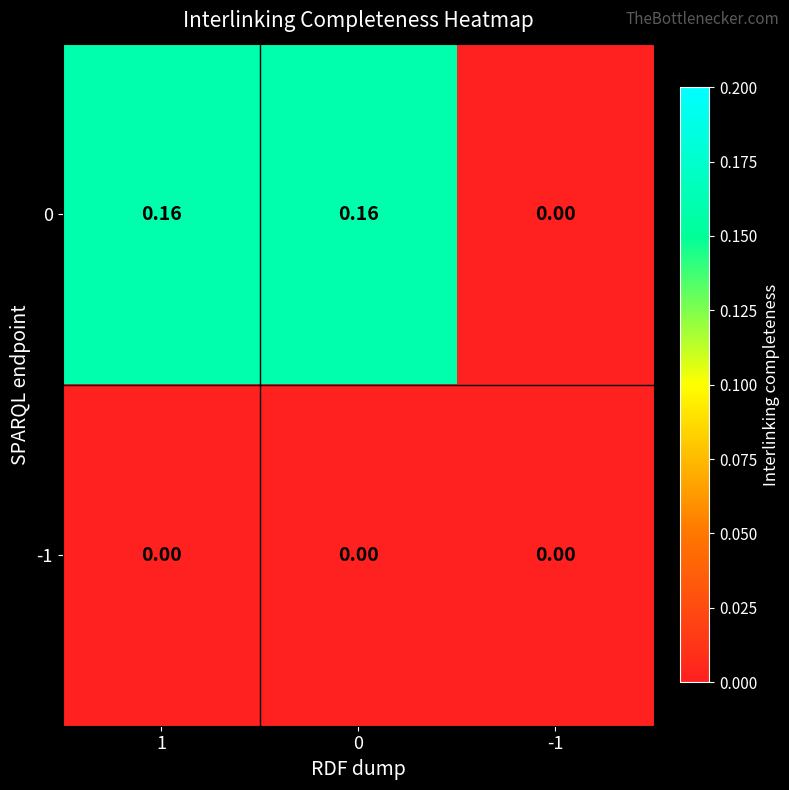

Reading left to right, list all the values displayed in this chart.

0: 1=0.2	0=0.2	-1=0.0
-1: 1=0.0	0=0.0	-1=0.0